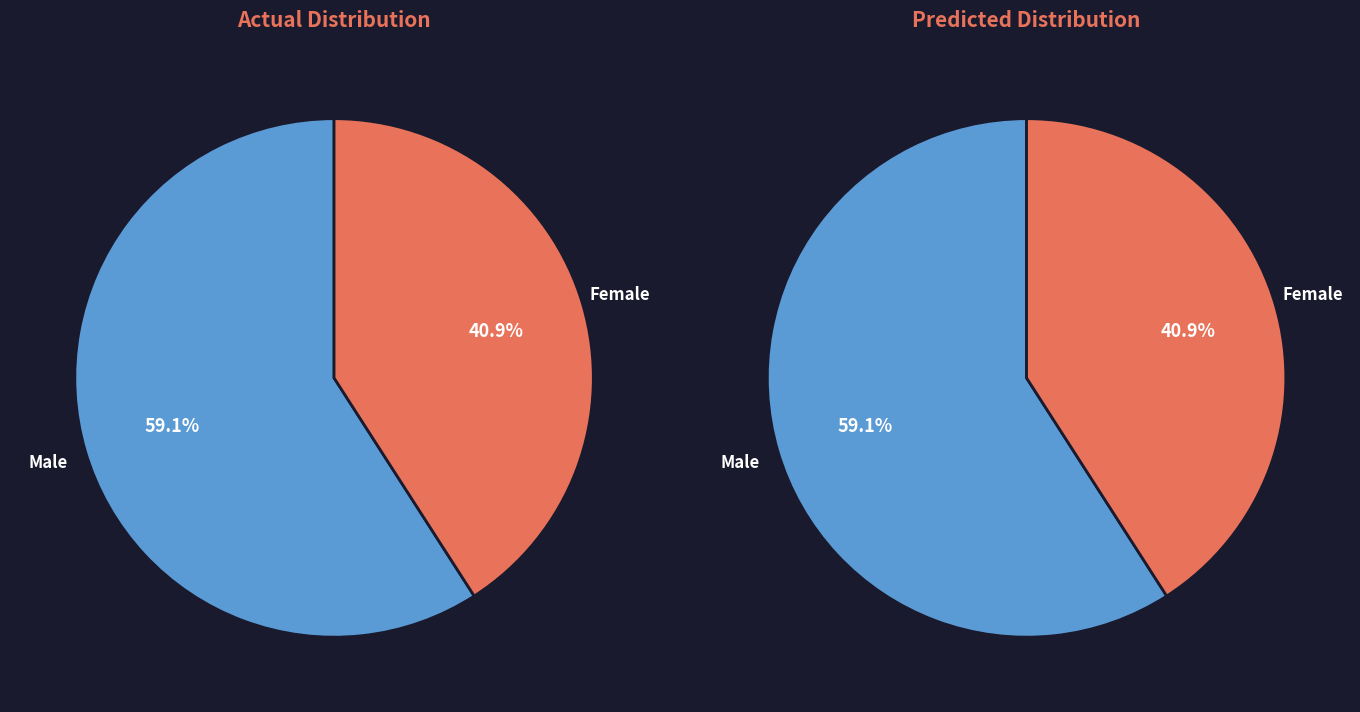

Rank the categories by value from lowest to highest.

Female, Male